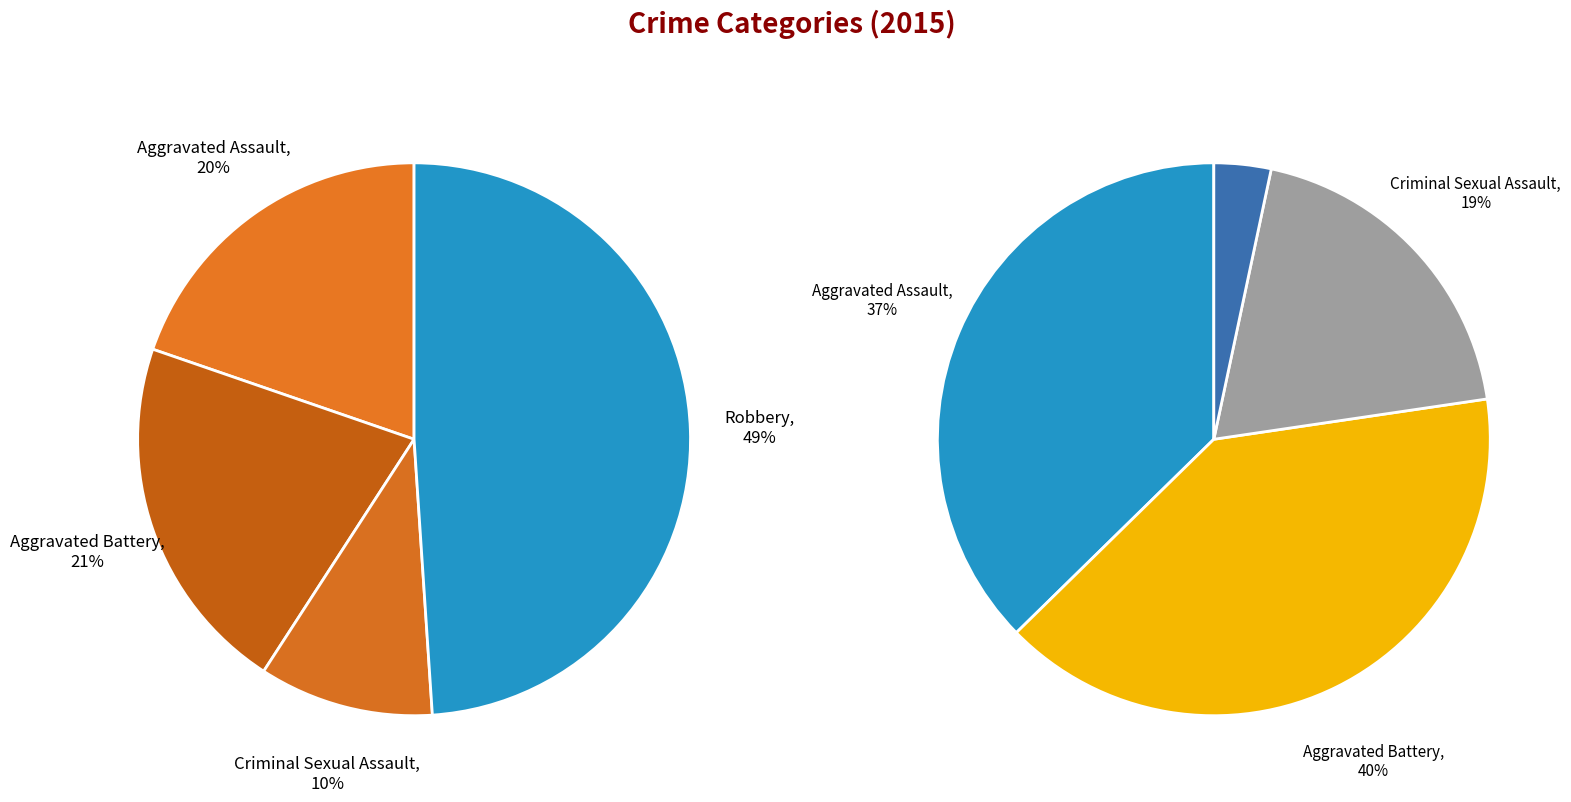

To the nearest percent, what is the difference between the largest and smallest slice percentages?

46%